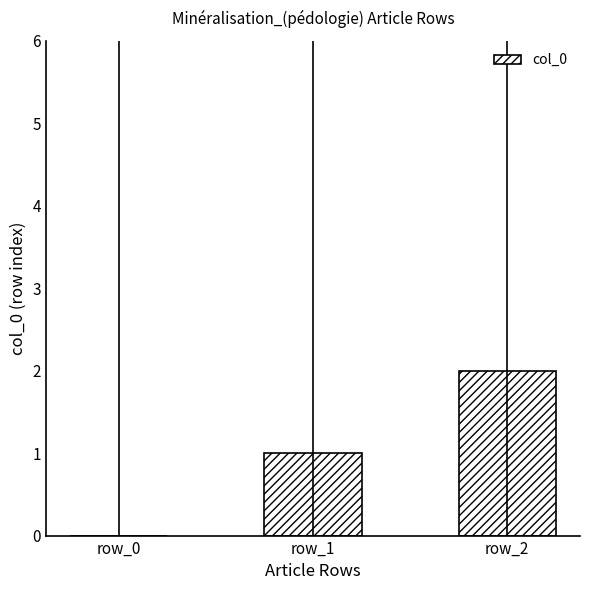

How many values are between 0 and 2?

3